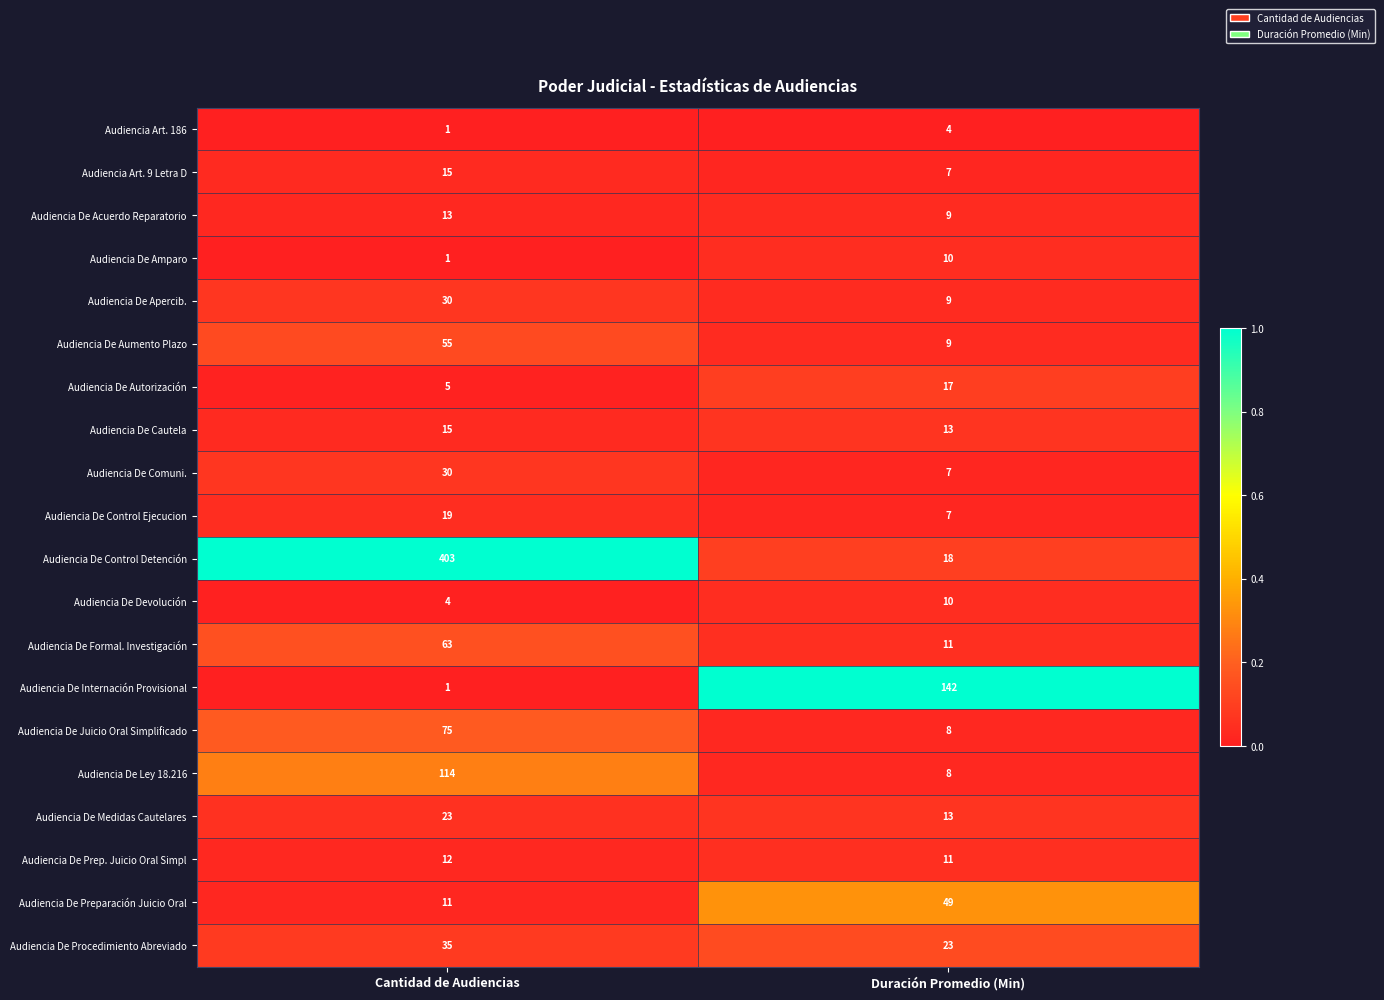

What is the spread (max minus min) of values at Cantidad de Audiencias?

402